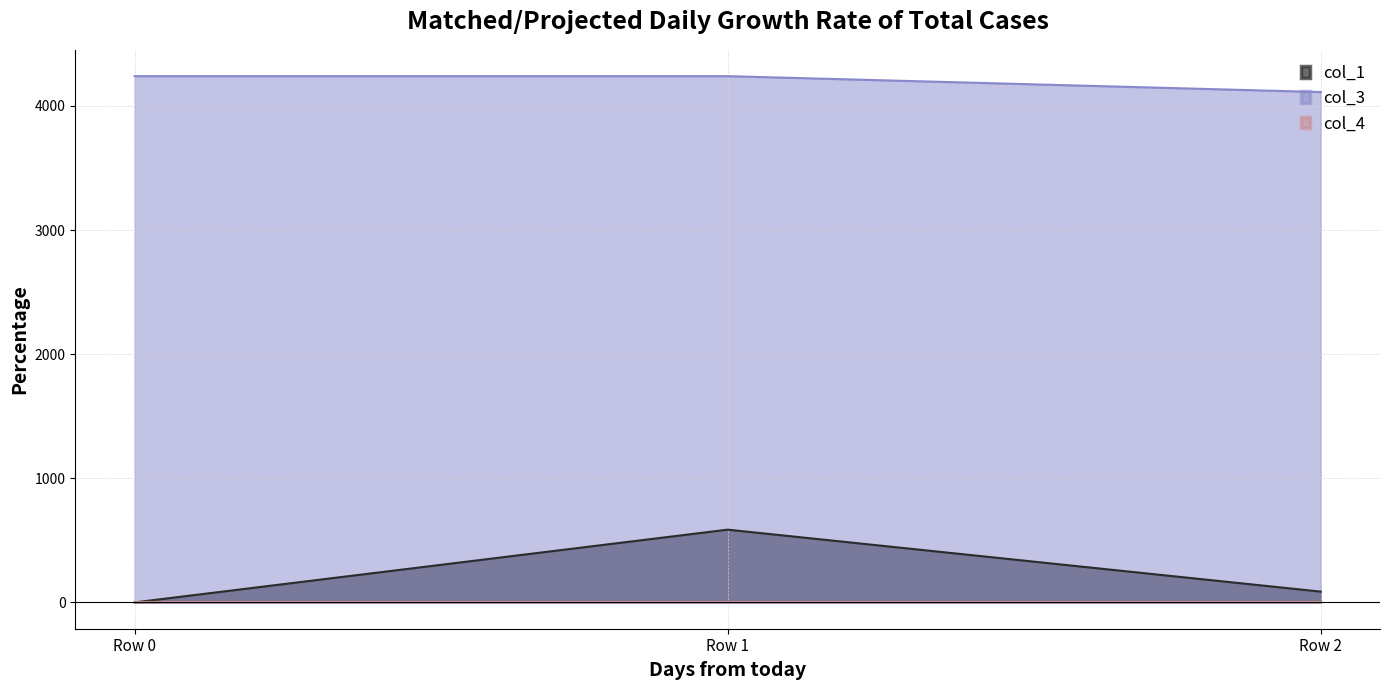

What is the total value across all series at Row 0?

4240.0